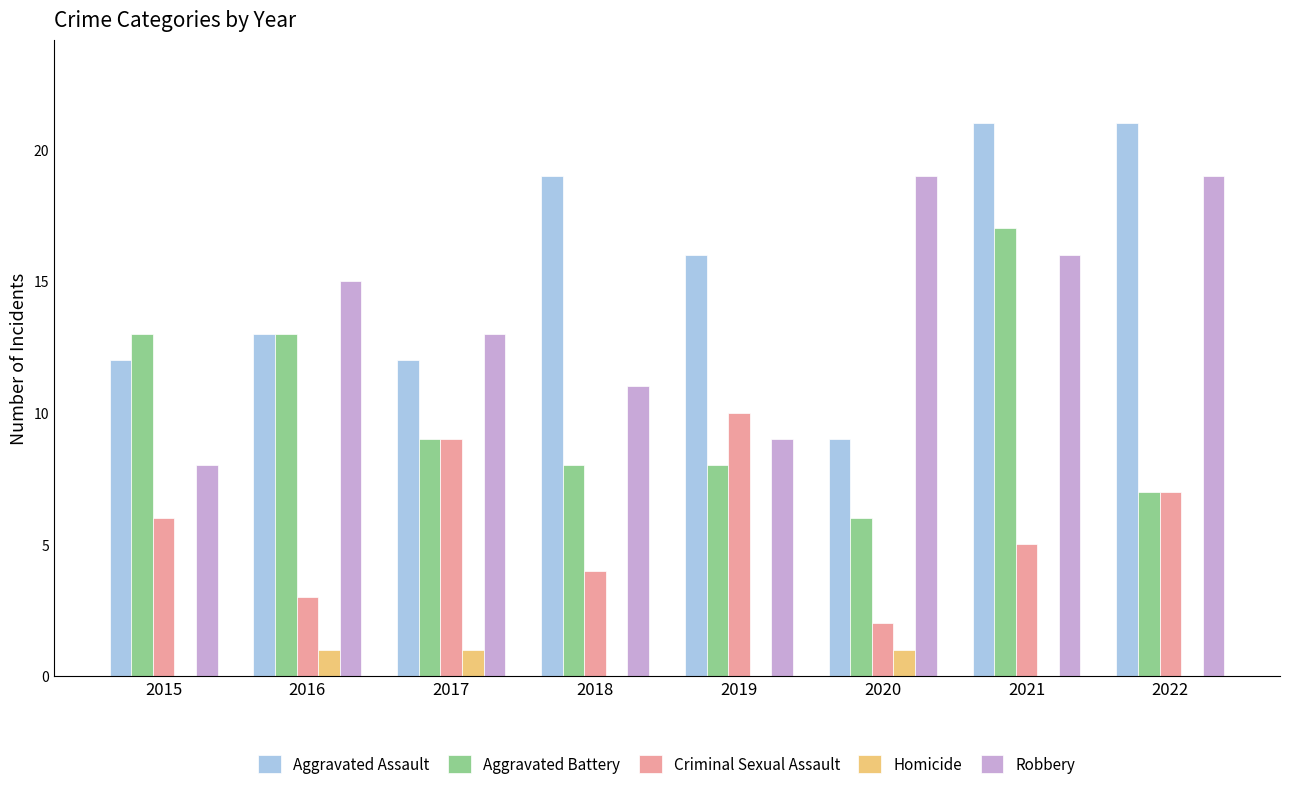

What is the difference between the Homicide values at 2018 and 2016?

1